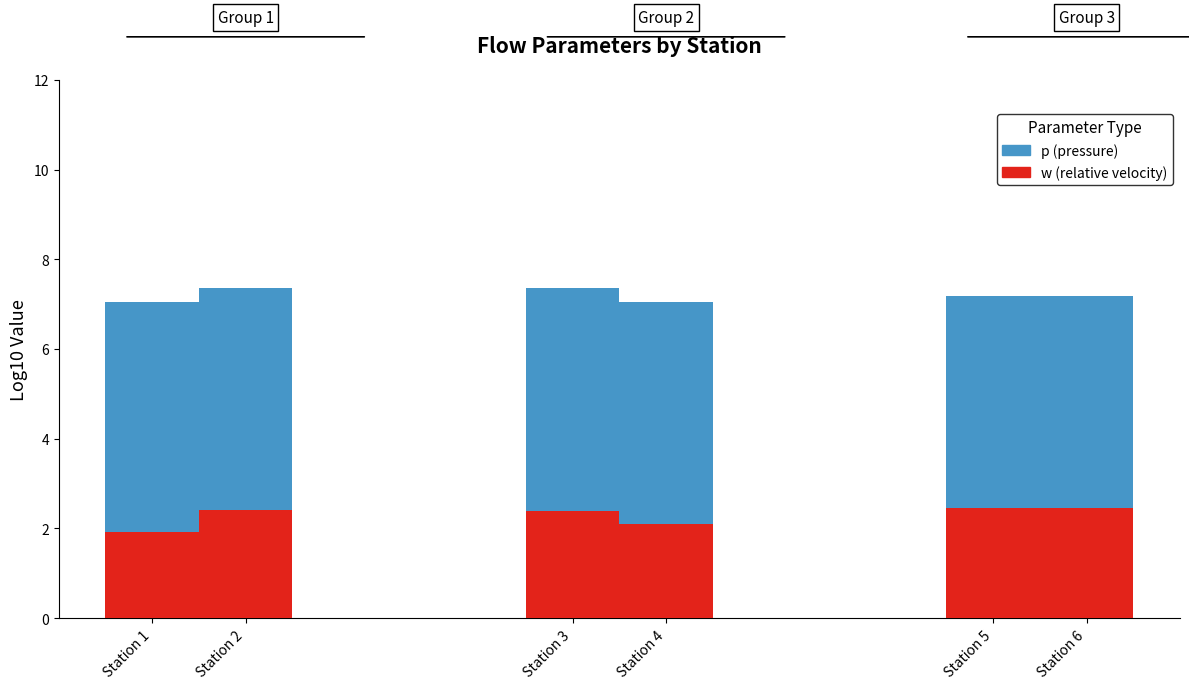

What is the sum of all w (relative velocity) values?

13.7